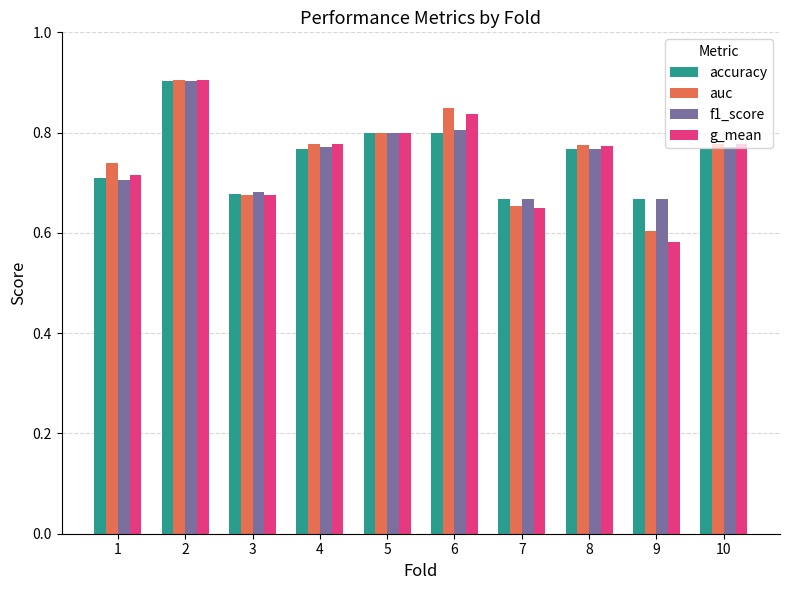

How many auc values are between 0 and 1?

10